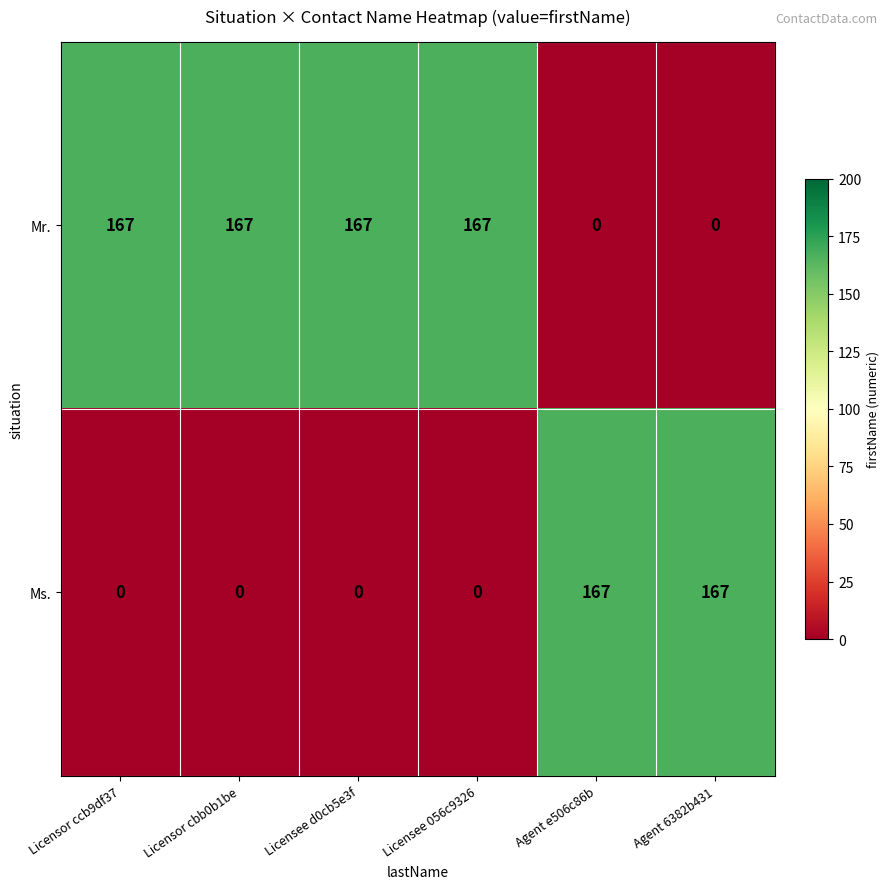

What is the greatest value displayed?

167